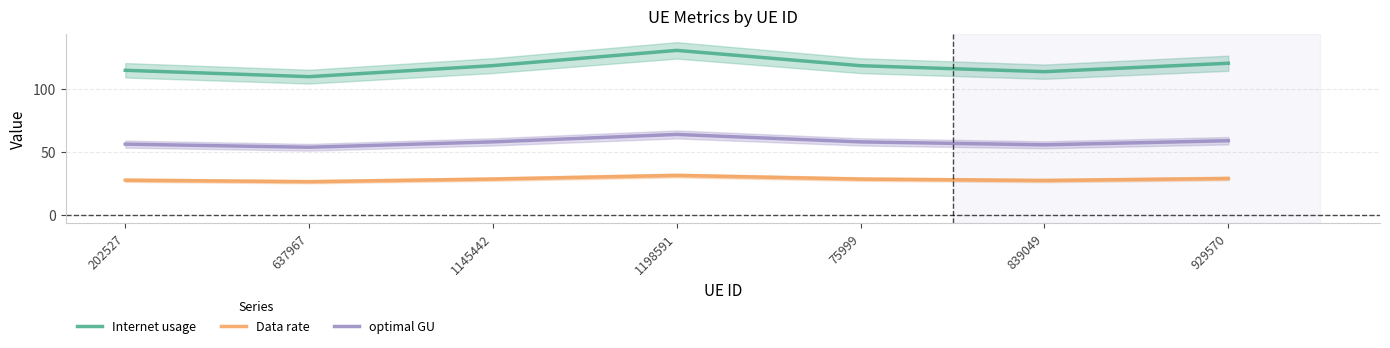

How many data points in Internet usage are less than 118?

3